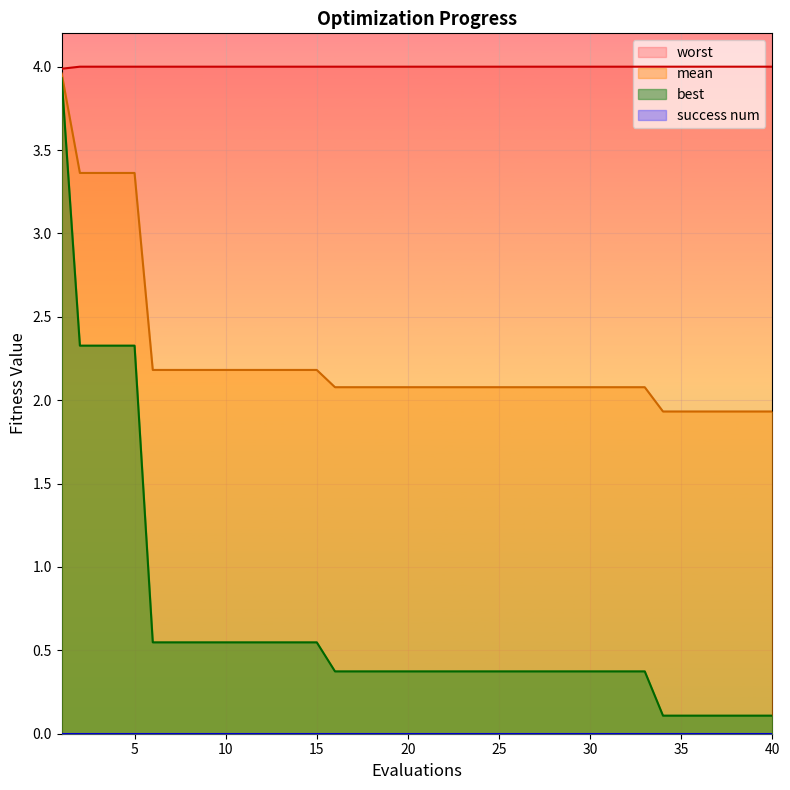

True or false: worst and best cross at least once.

False